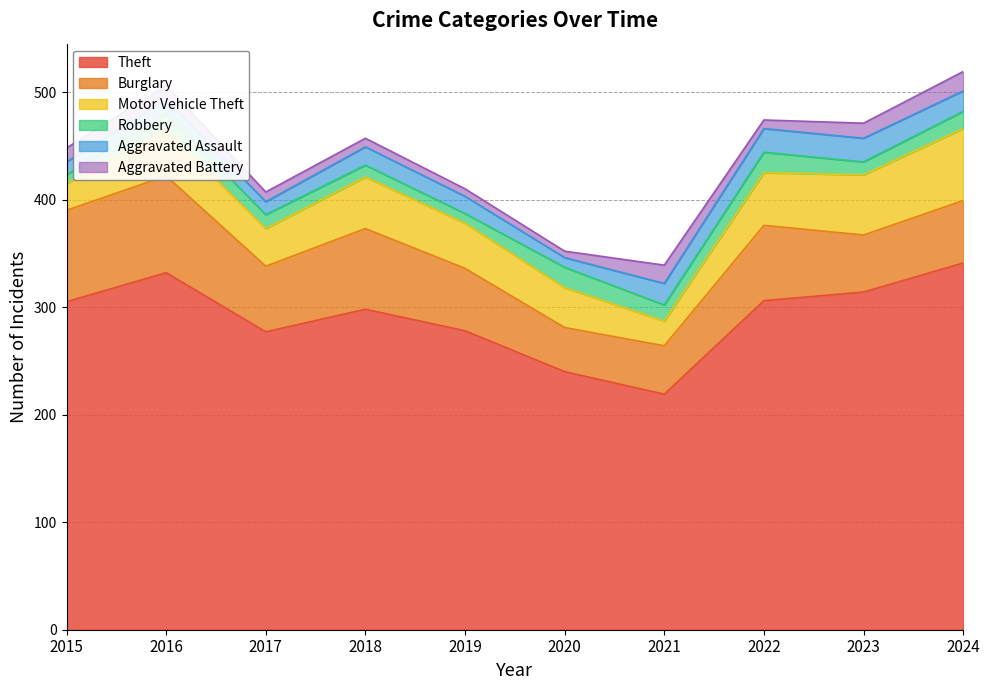

Between 2015 and 2017, which series saw the biggest shift?

Theft